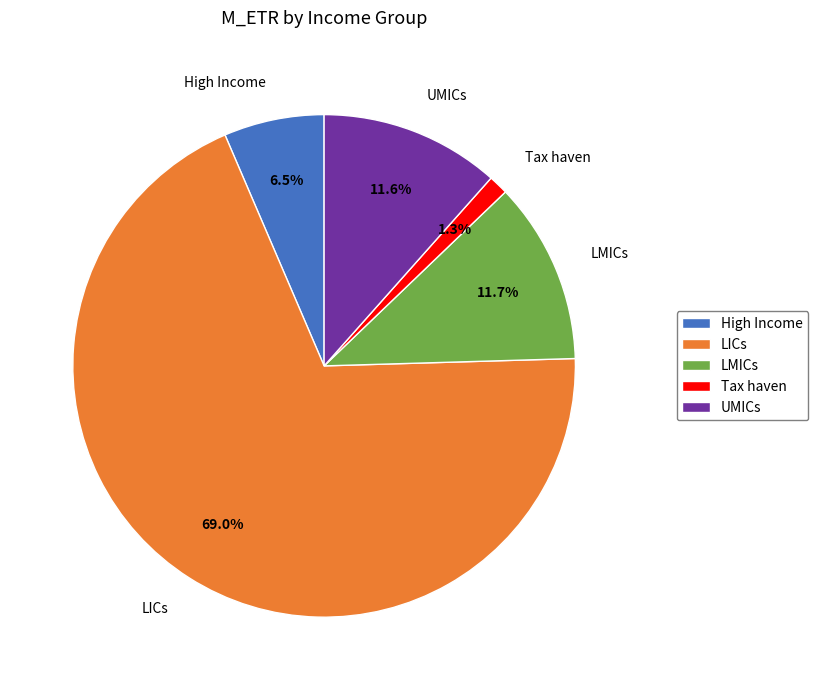

Which slice represents more than half of the pie?

LICs